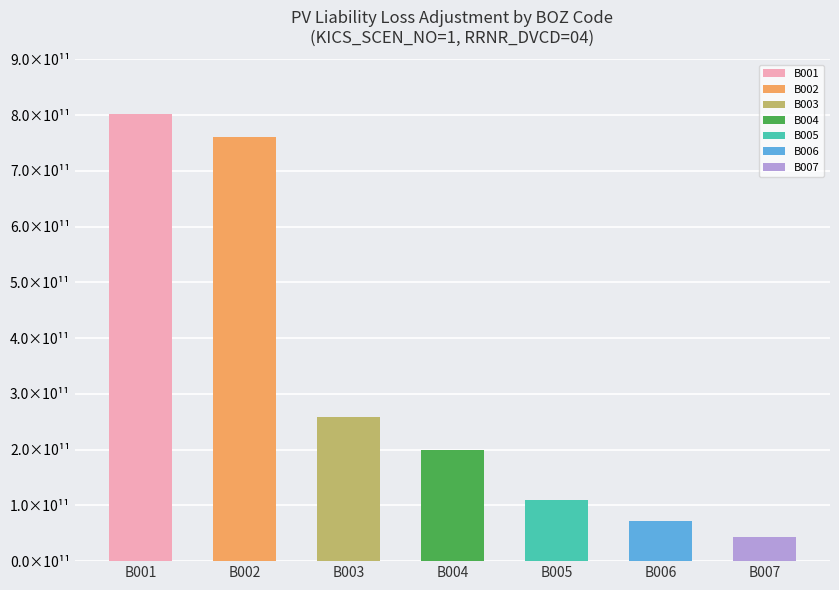

What is the difference between the maximum and minimum values?

758900327908.9